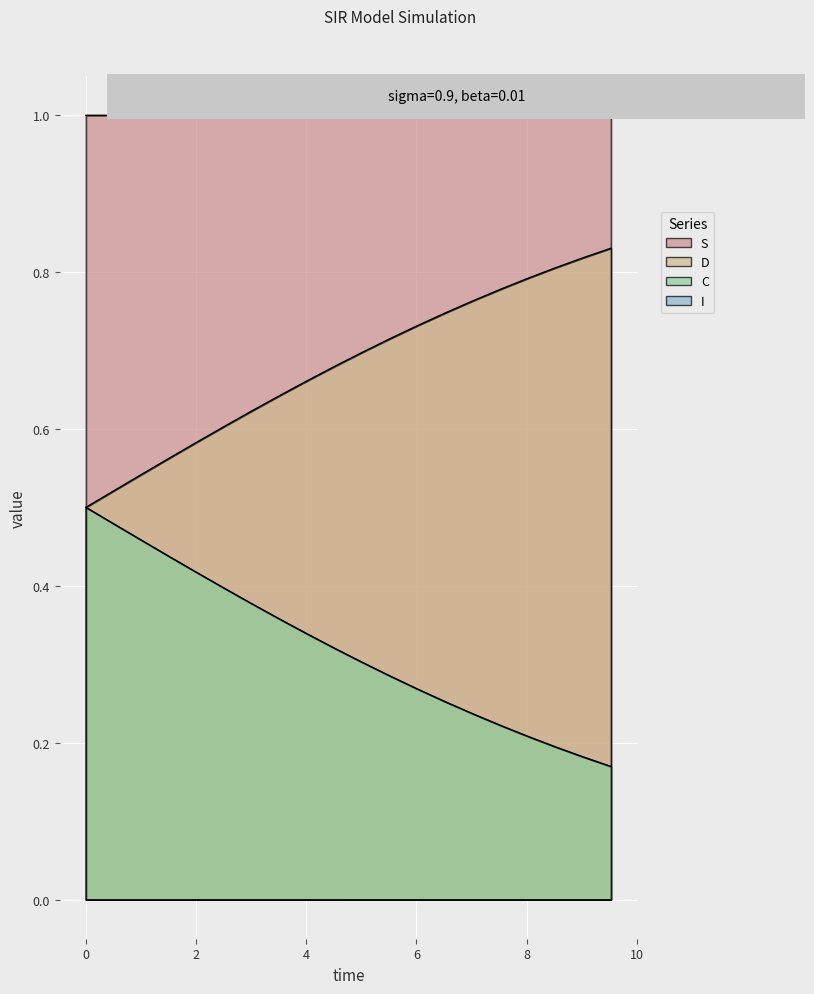

At how many categories does at least one series exceed 0?

20